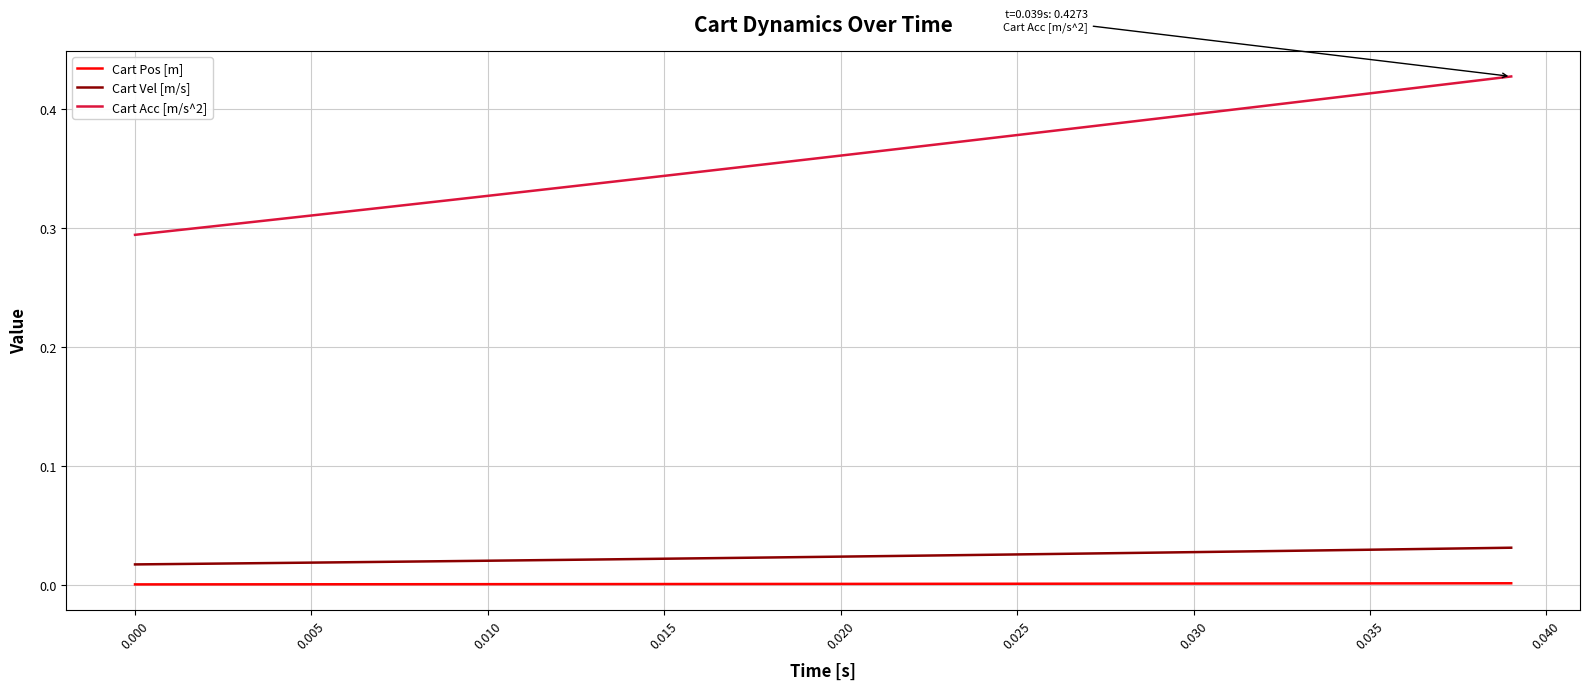

Which series has the largest range (max minus min)?

Cart Acc [m/s^2]